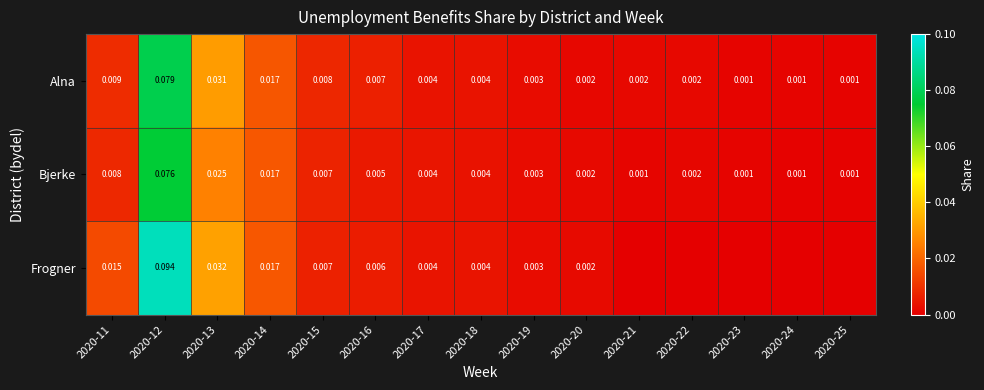

The Bjerke series shows 0.0 at 2020-20. True or false?

False